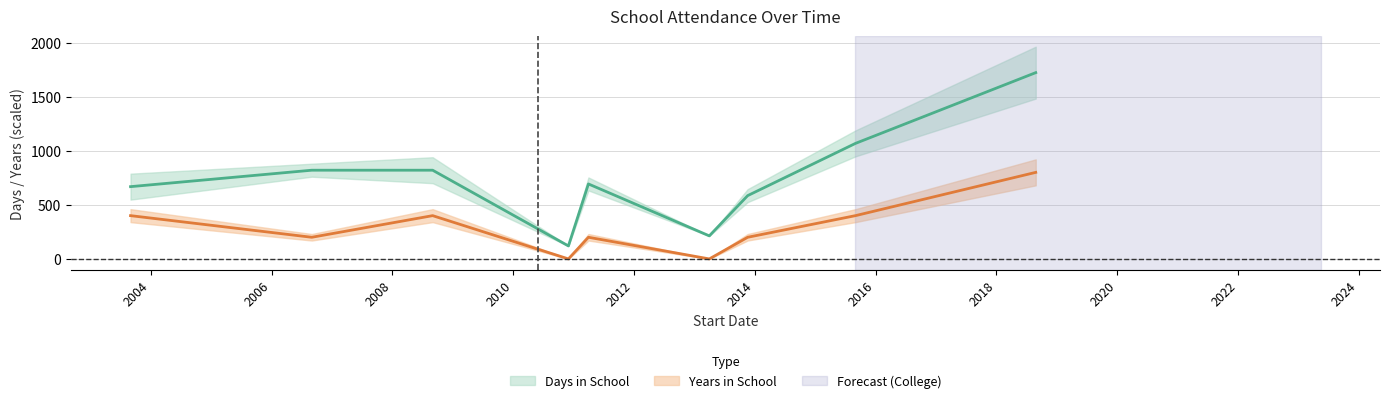

True or false: Years in School and Days in School cross at least once.

False